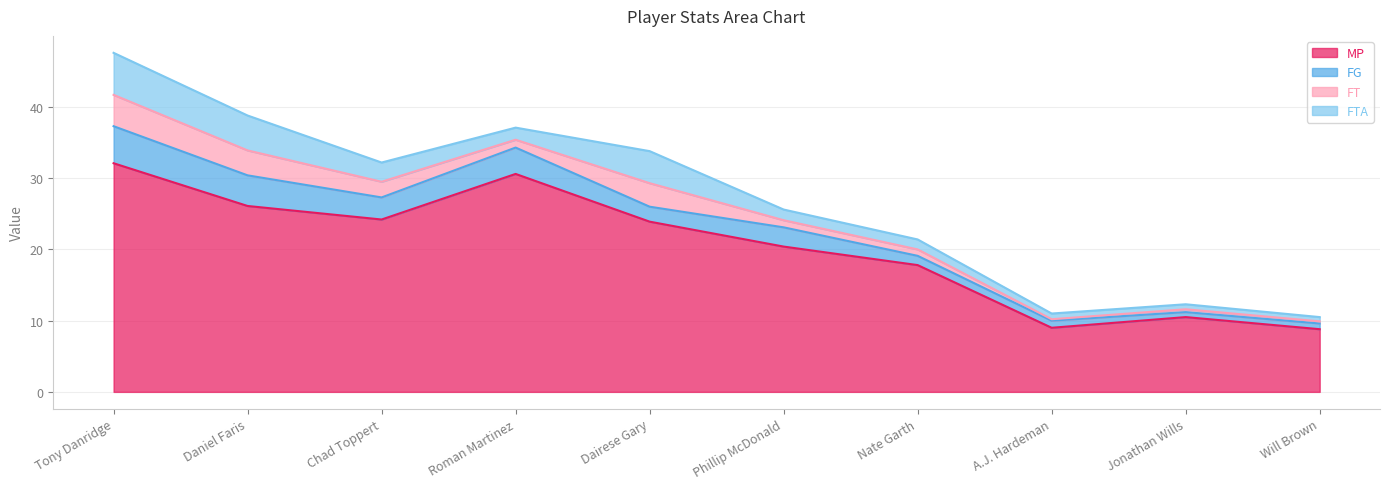

True or false: FTA has more than 1 interior local peaks.

False